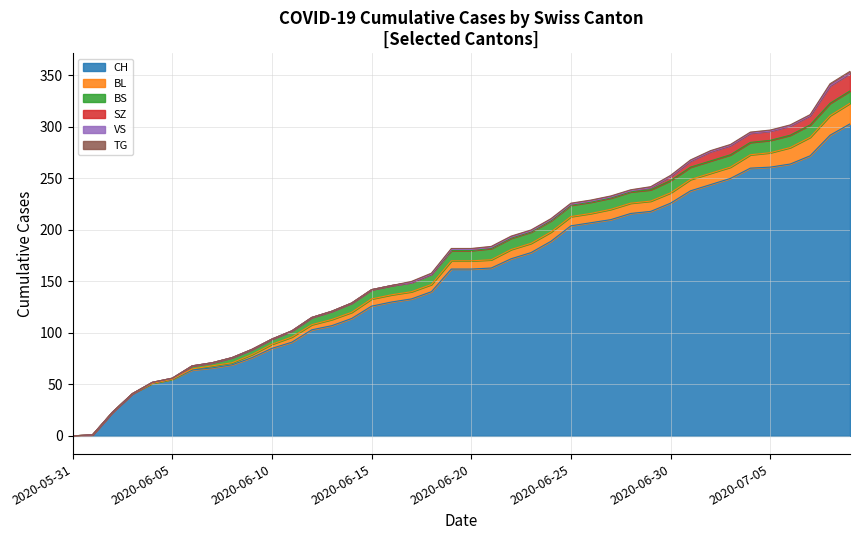

Which series has the largest total across all categories?

CH